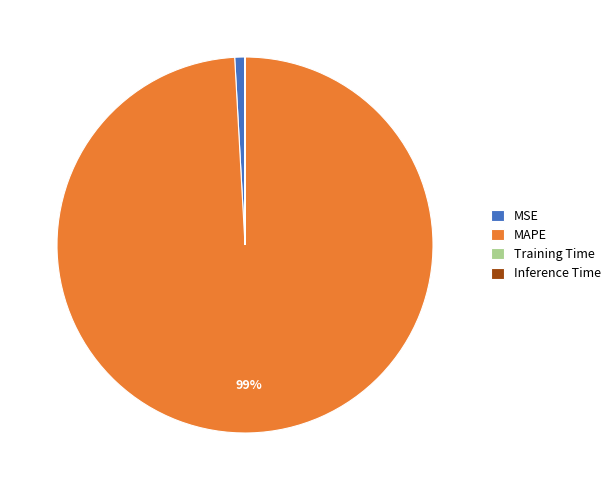

Between MSE and MAPE, which is larger?

MAPE